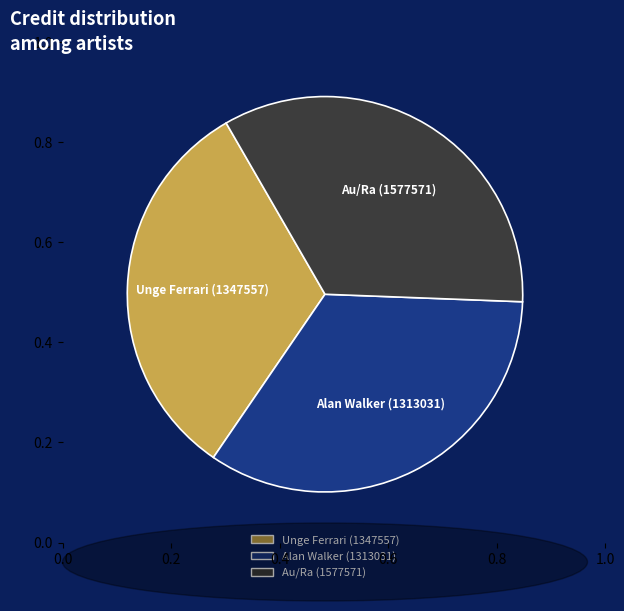

True or false: Unge Ferrari (1347557) accounts for 32% of the total.

True